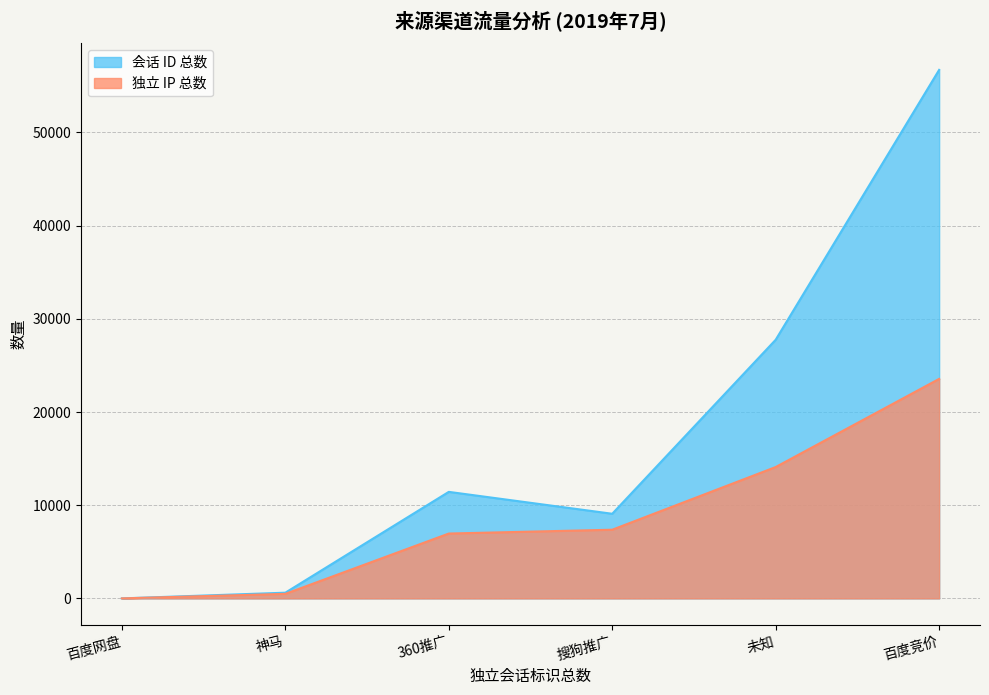

Which series has the largest total across all categories?

会话 ID 总数